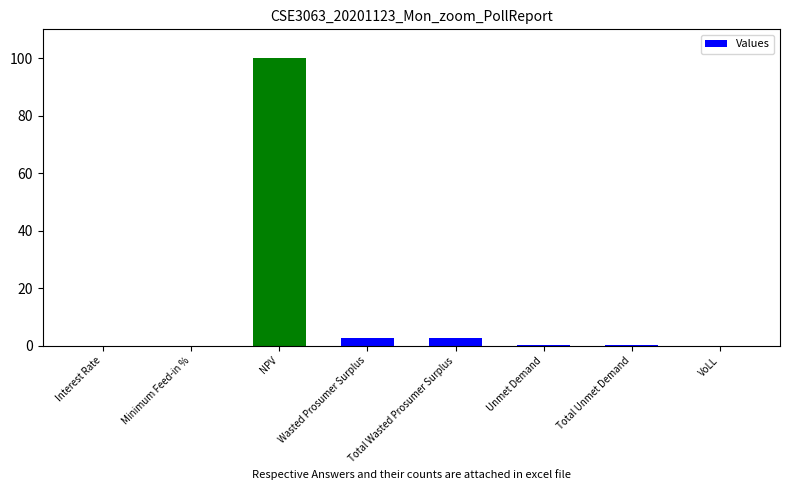

Are the bars horizontal?

No